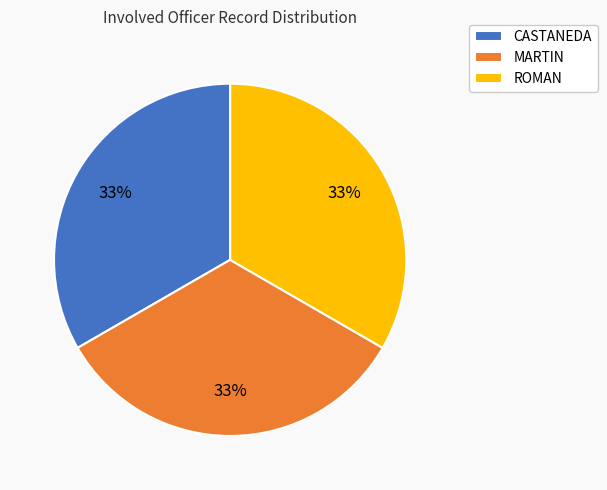

Do CASTANEDA and ROMAN together represent more than half of the pie?

Yes